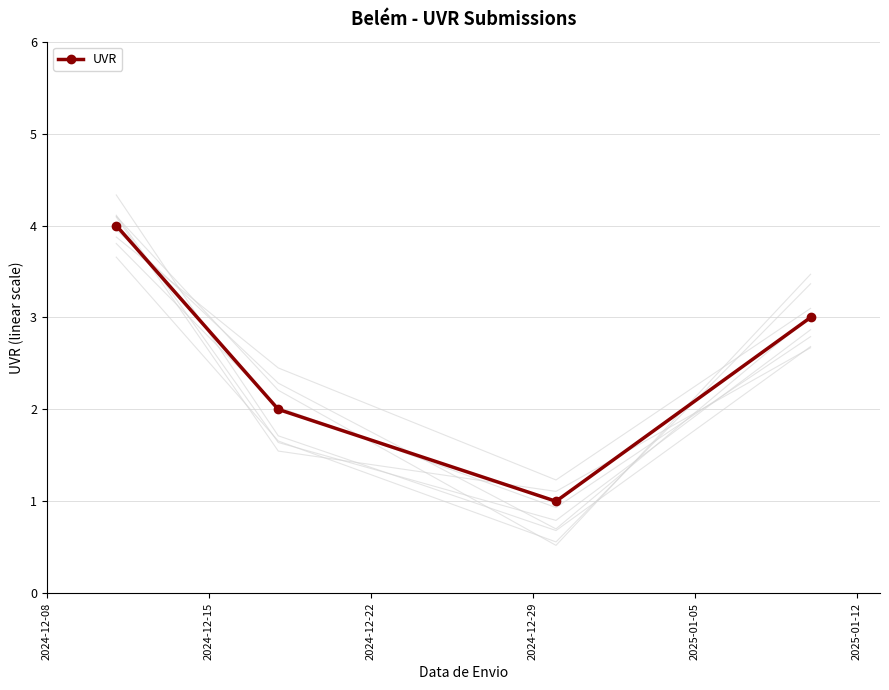

In UVR, how many points are lower than both neighbors (excluding endpoints)?

1